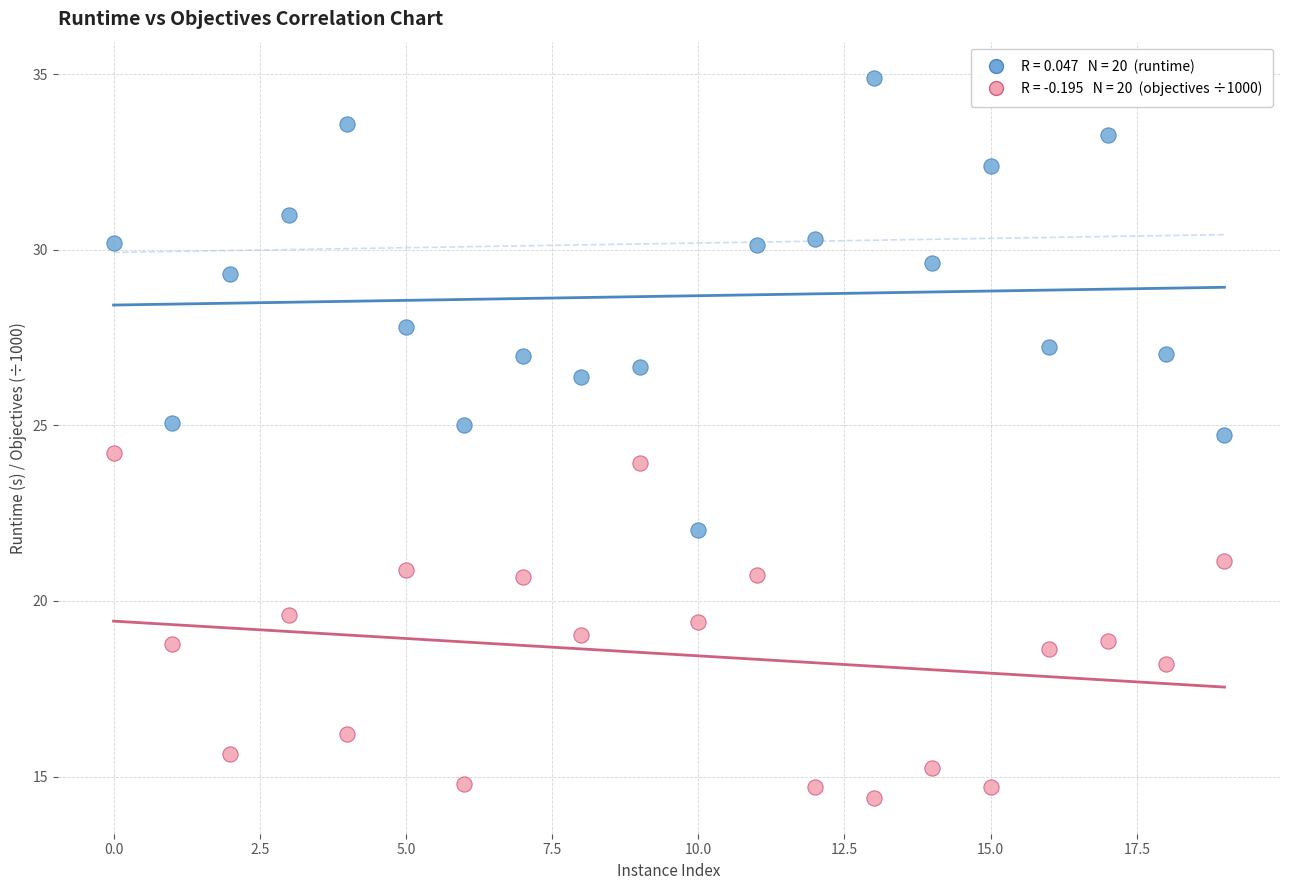

Across all data points, what is the range of Y values (max minus min)?

20.5